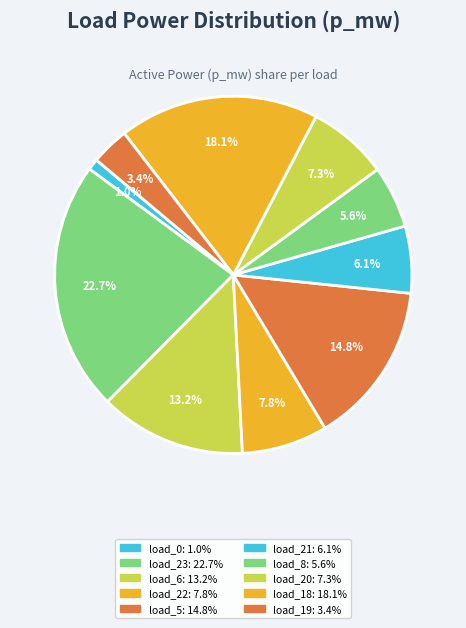

Count the number of slices in the pie.

10